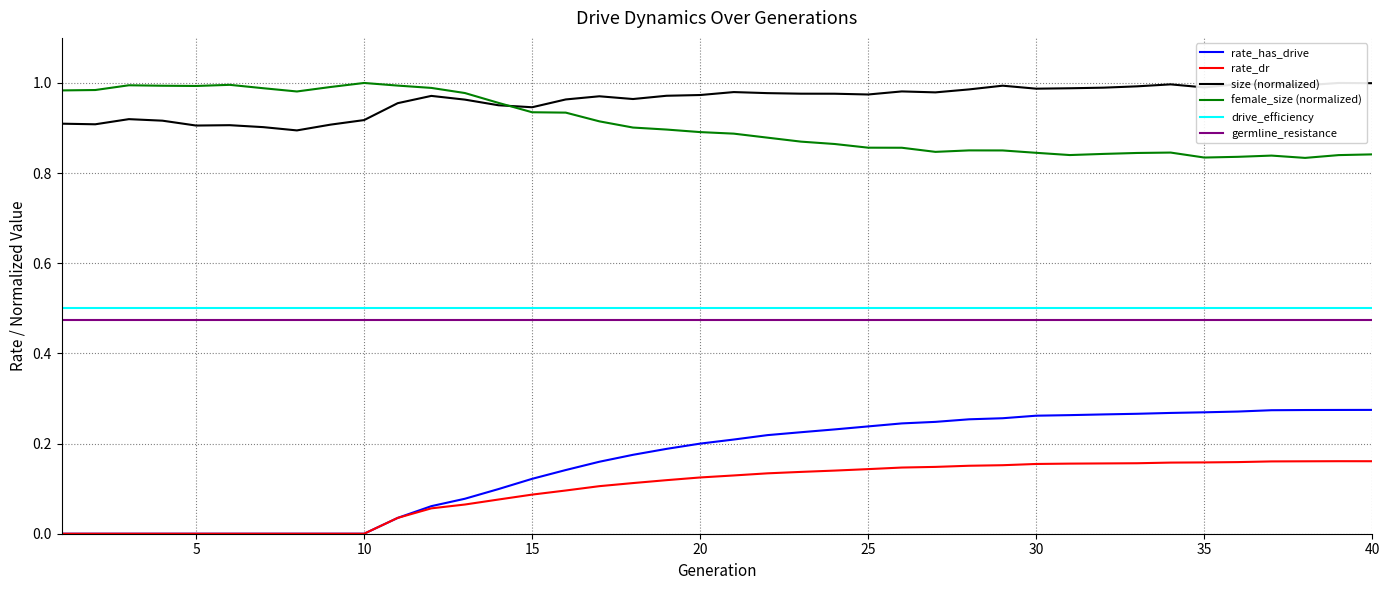

Is the value of rate_dr at 30 greater than the value of drive_efficiency at 5?

No